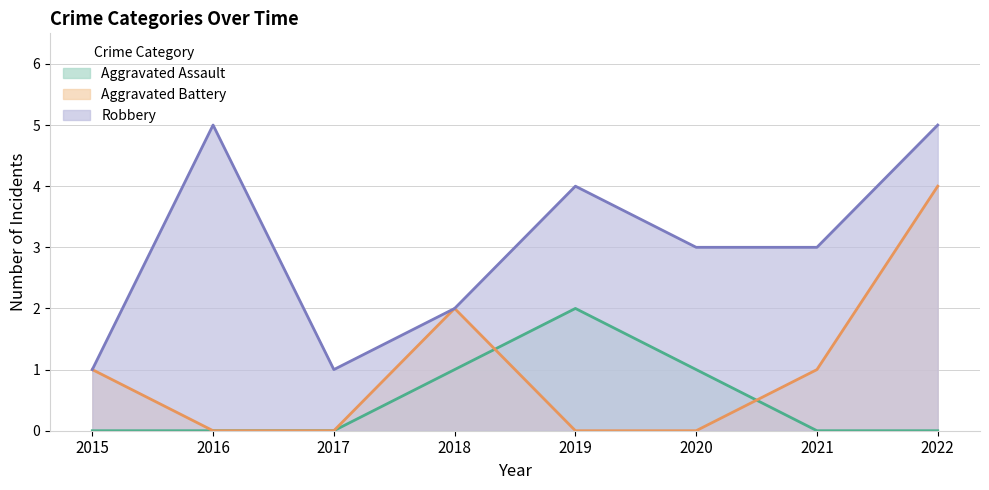

True or false: Robbery has more than 1 points higher than both neighbors.

True